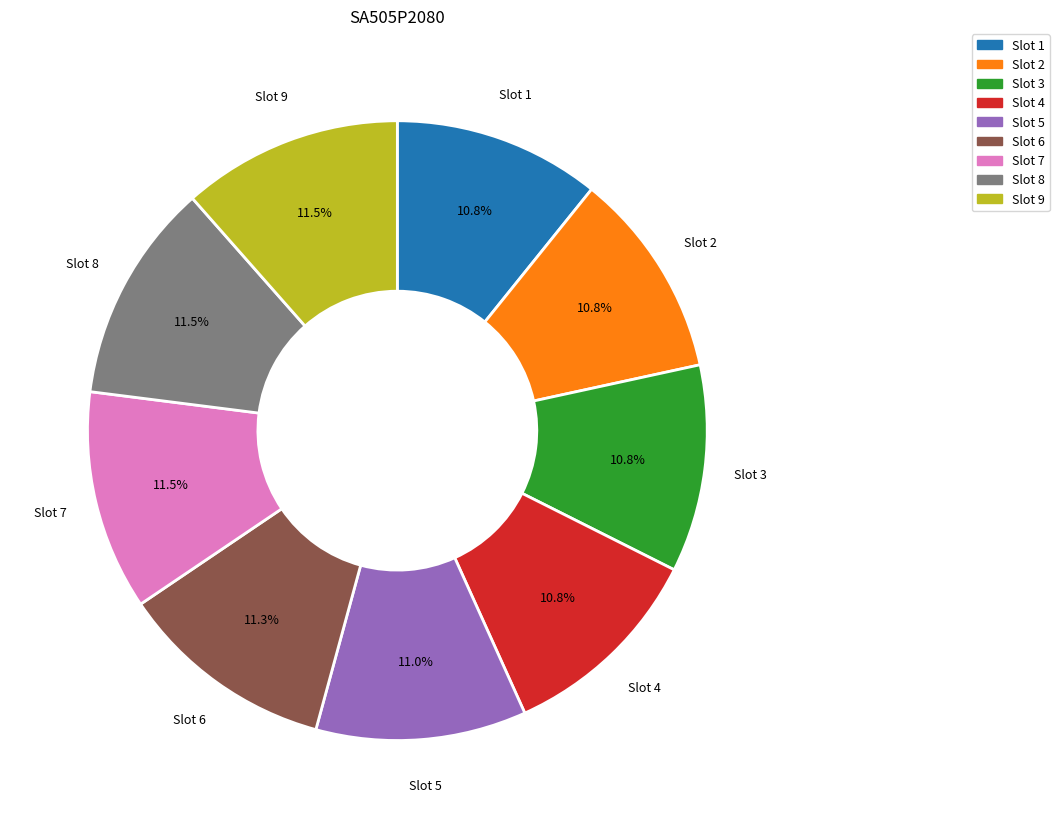

How many segments does this pie chart have?

9